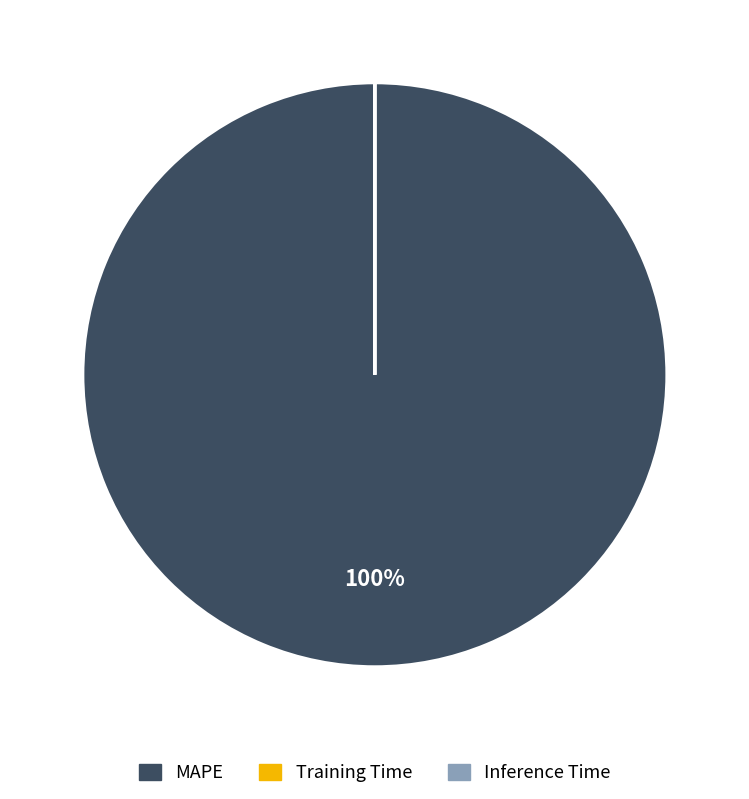

To the nearest percent, what is the average slice percentage?

33%